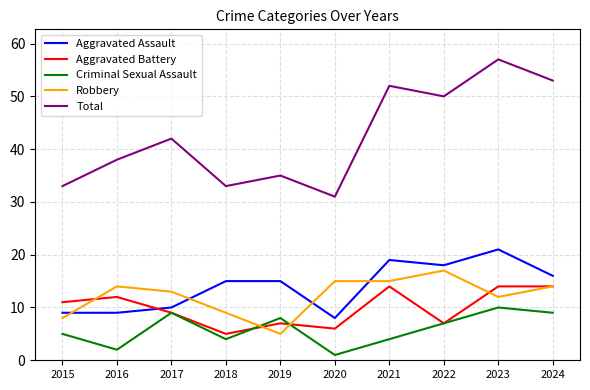

What is the highest value of the Aggravated Battery series?

14